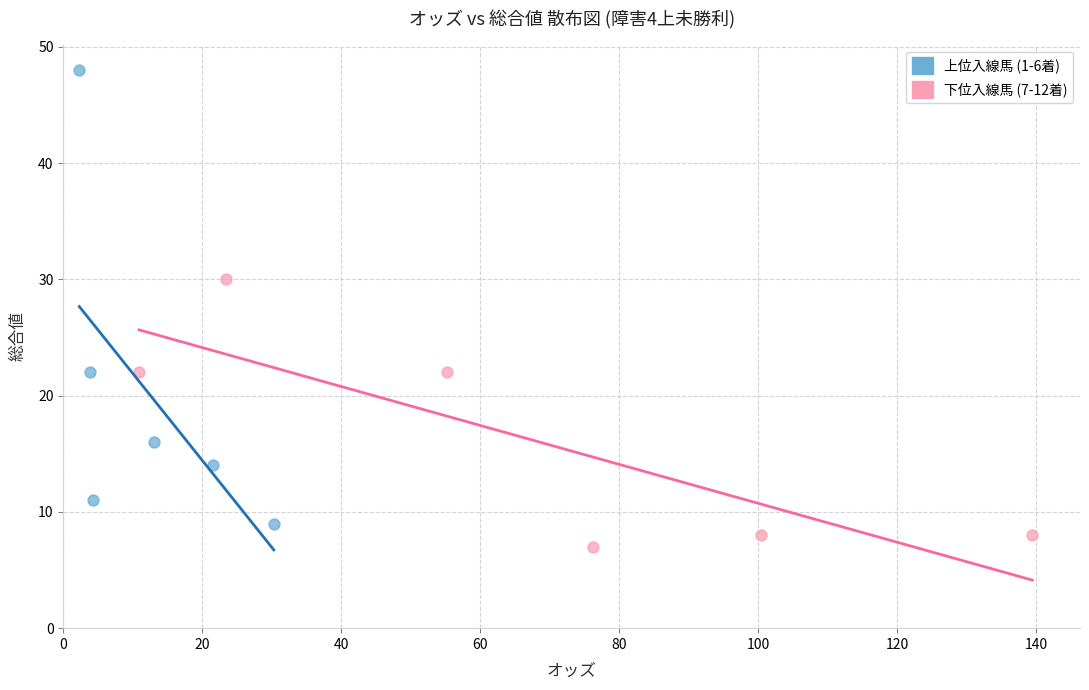

Which series reaches the maximum Y coordinate?

上位入線馬 (1-6着)